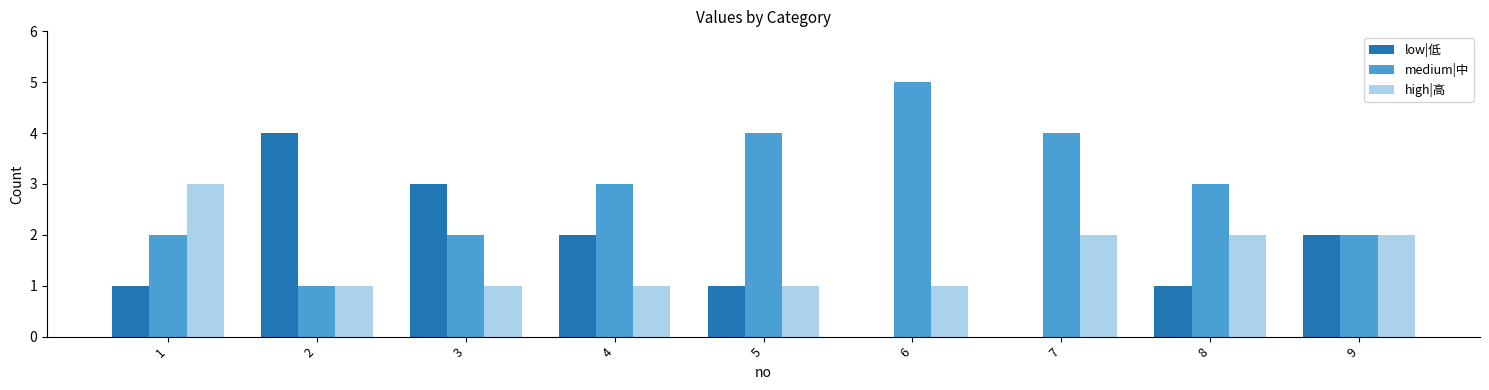

Is the value of high|高 at 8 greater than the value of medium|中 at 2?

Yes